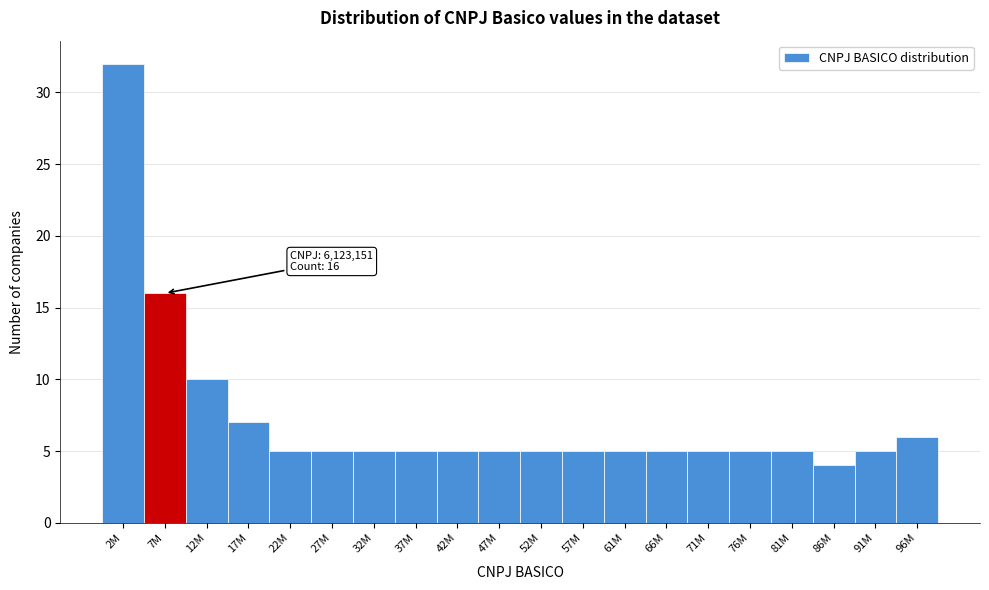

Reading right to left, extract all data points from this chart.

96M=6	91M=5	86M=4	81M=5	76M=5	71M=5	66M=5	61M=5	57M=5	52M=5	47M=5	42M=5	37M=5	32M=5	27M=5	22M=5	17M=7	12M=10	7M=16	2M=32